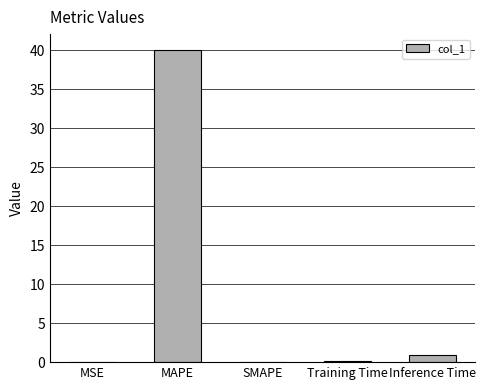

Between Inference Time and SMAPE, which is larger?

Inference Time